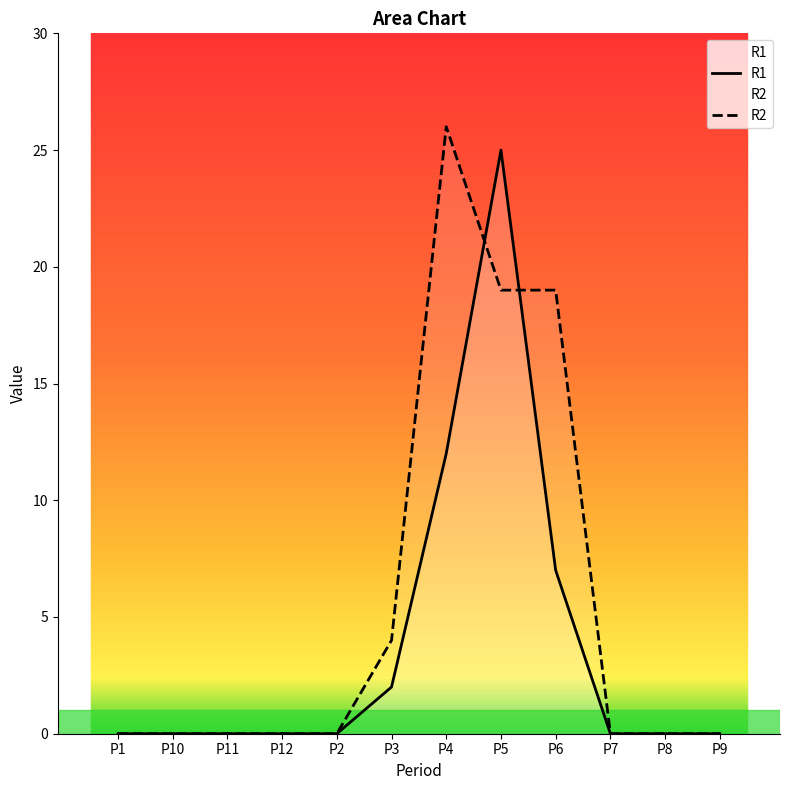

Between which two adjacent categories do R2 and R1 first intersect?

P4 and P5